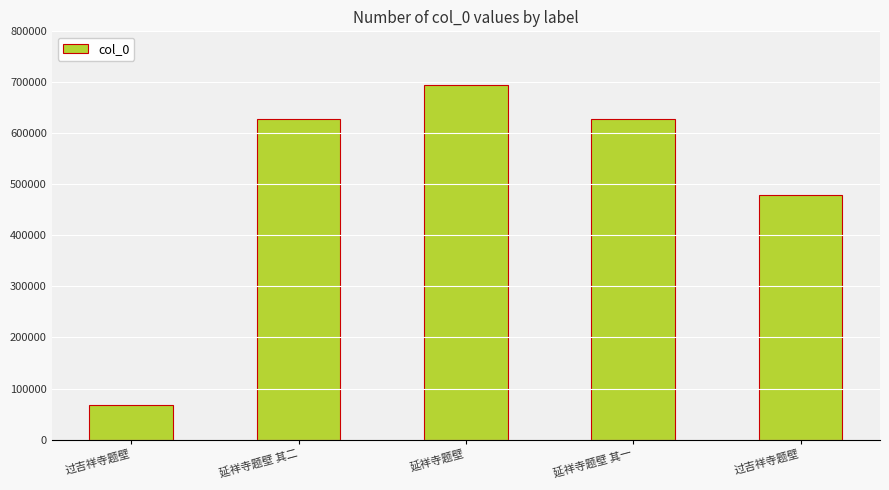

Does the chart contain any negative values?

No